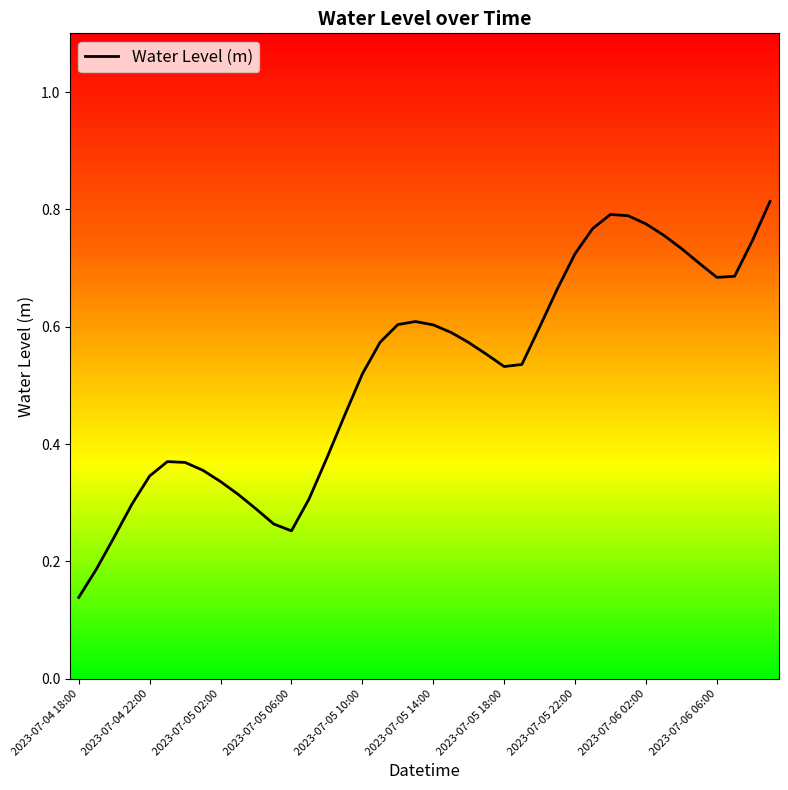

How many lines are shown in the chart?

1